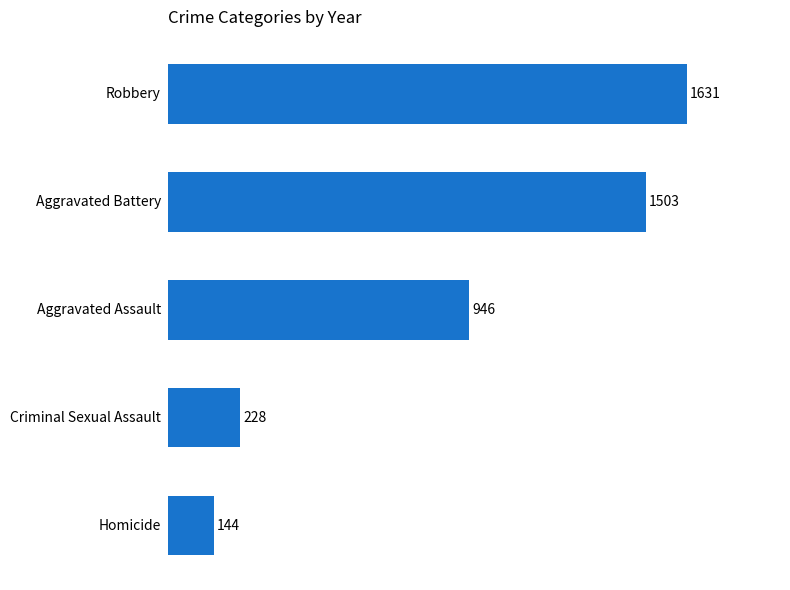

What is the minimum value shown in the chart?

144